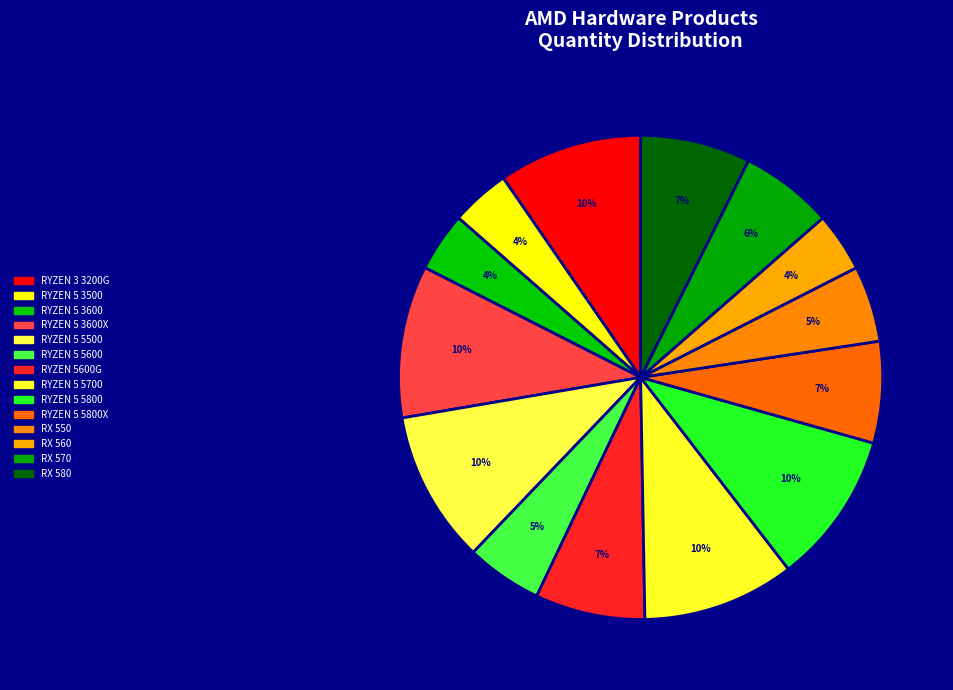

Is there any slice that represents more than half of the pie?

No